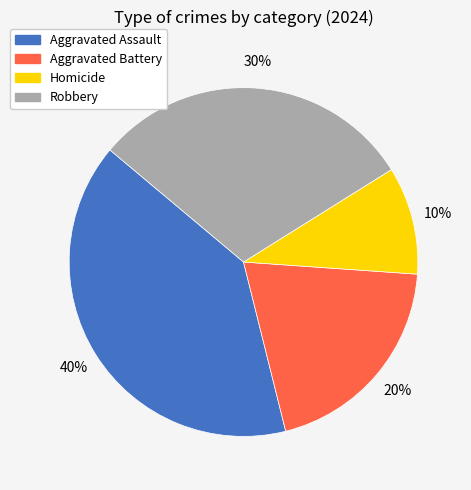

Do Homicide and Robbery together represent more than half of the pie?

No